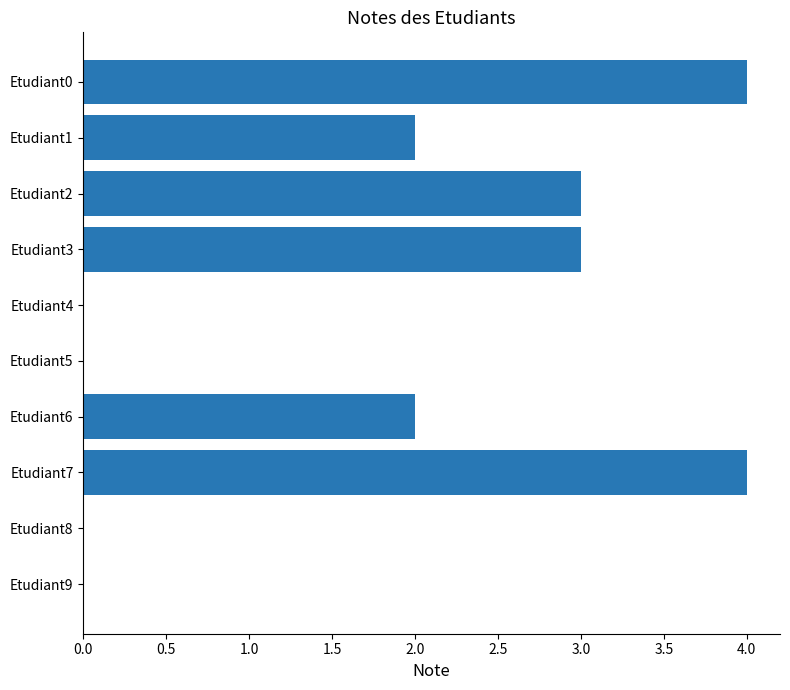

Between Etudiant0 and Etudiant1, which is larger?

Etudiant0